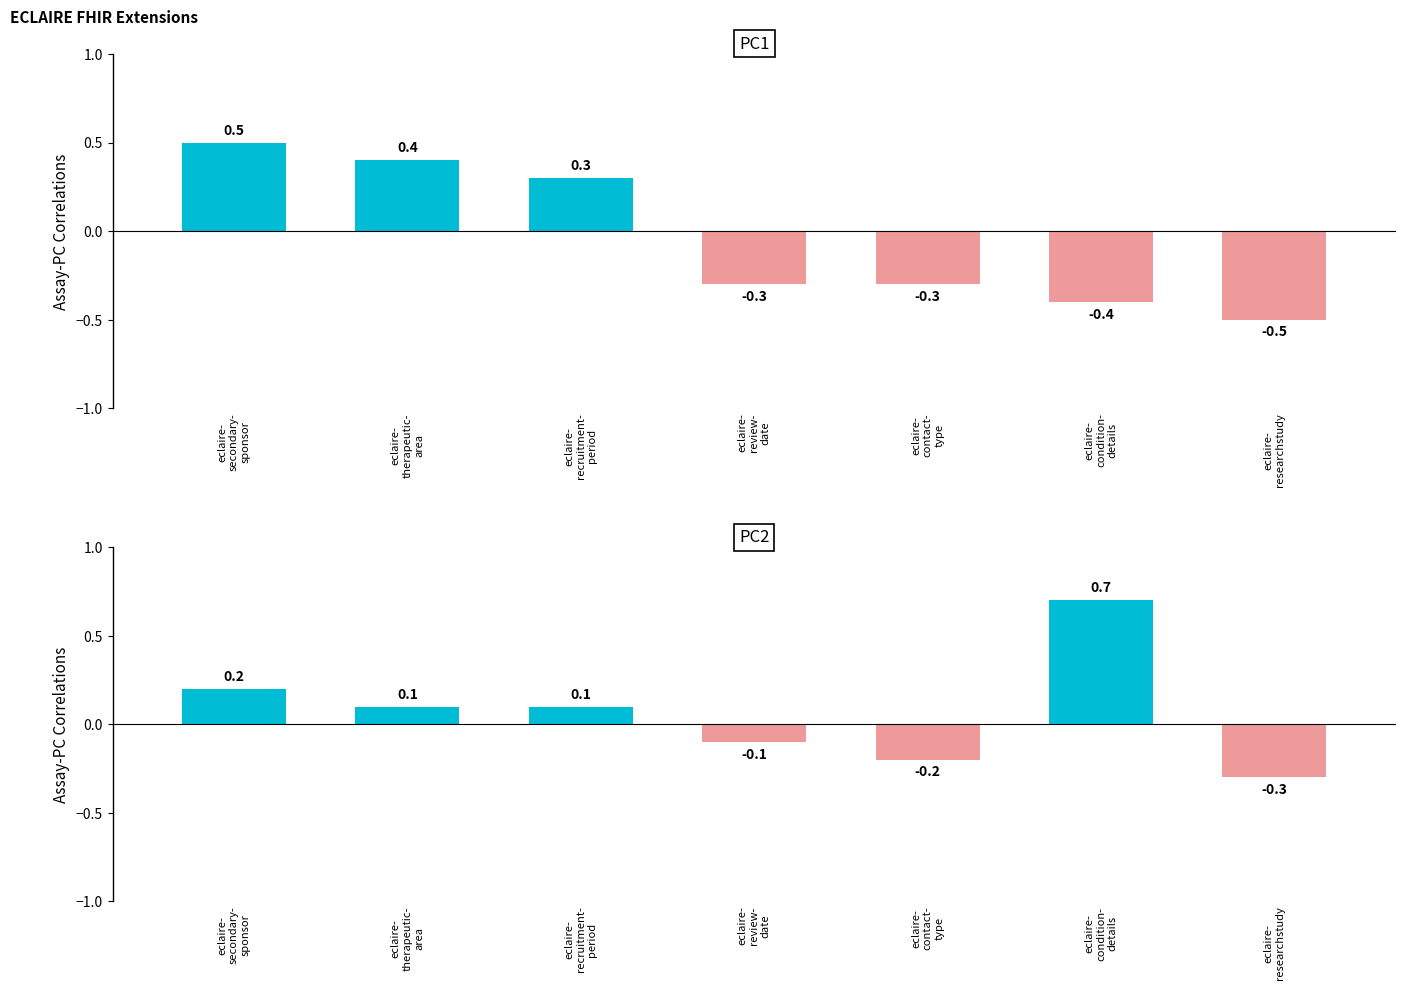

Reading right to left, list all the values displayed in this chart.

PC1: eclaire-
researchstudy=-0.5	eclaire-
condition-
details=-0.4	eclaire-
contact-
type=-0.3	eclaire-
review-
date=-0.3	eclaire-
recruitment-
period=0.3	eclaire-
therapeutic-
area=0.4	eclaire-
secondary-
sponsor=0.5
PC2: eclaire-
researchstudy=-0.3	eclaire-
condition-
details=0.7	eclaire-
contact-
type=-0.2	eclaire-
review-
date=-0.1	eclaire-
recruitment-
period=0.1	eclaire-
therapeutic-
area=0.1	eclaire-
secondary-
sponsor=0.2